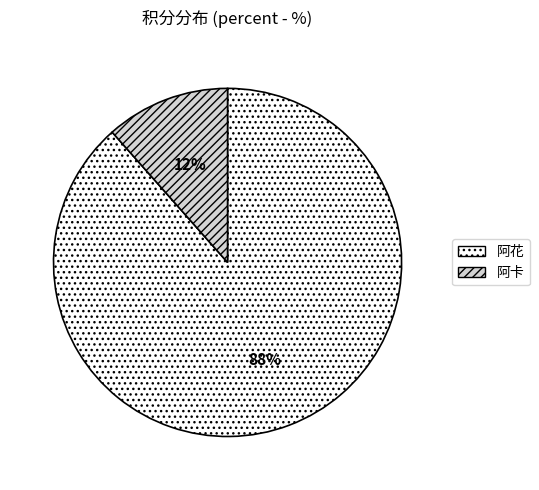

To the nearest percent, what is the average slice percentage?

50%